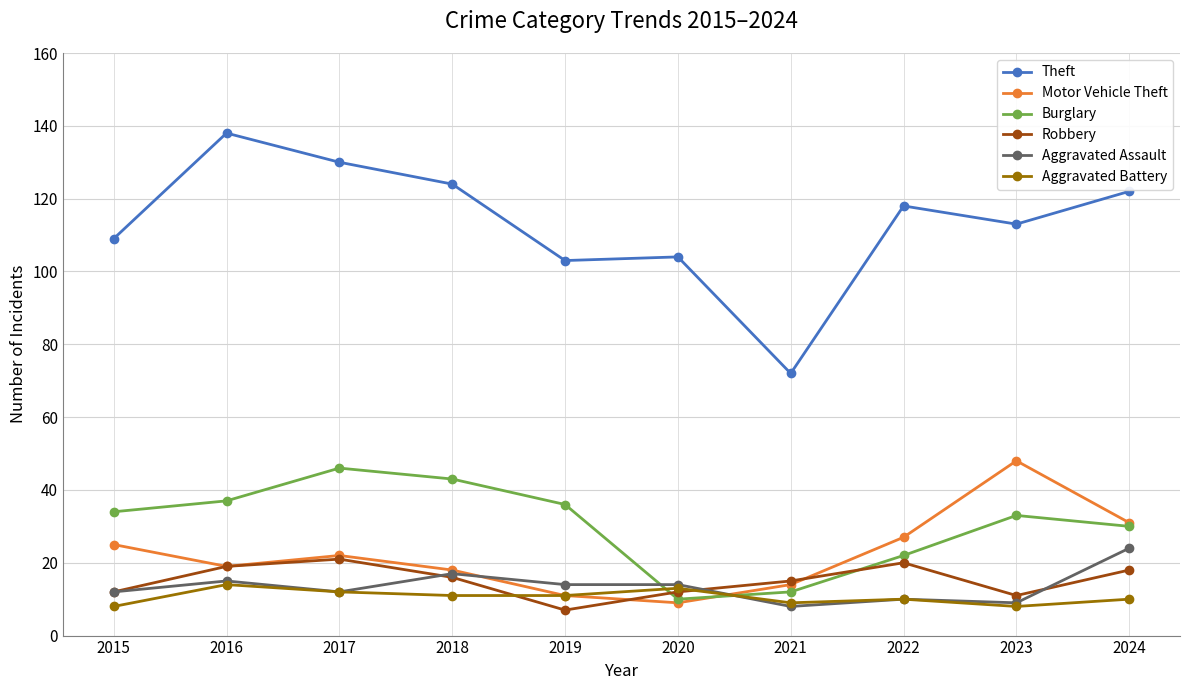

Count the number of data series in this chart.

6